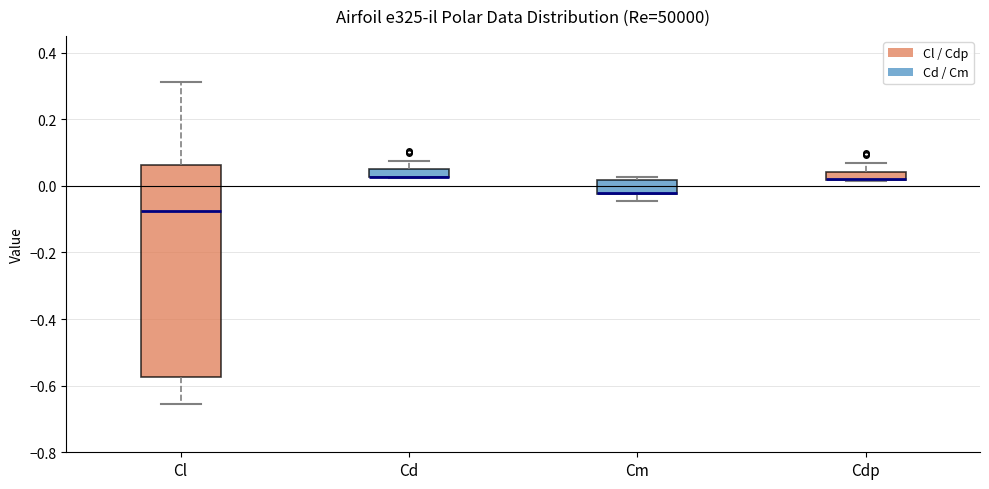

Comparing the boxes themselves (not the whiskers), which one is the tallest?

Cl